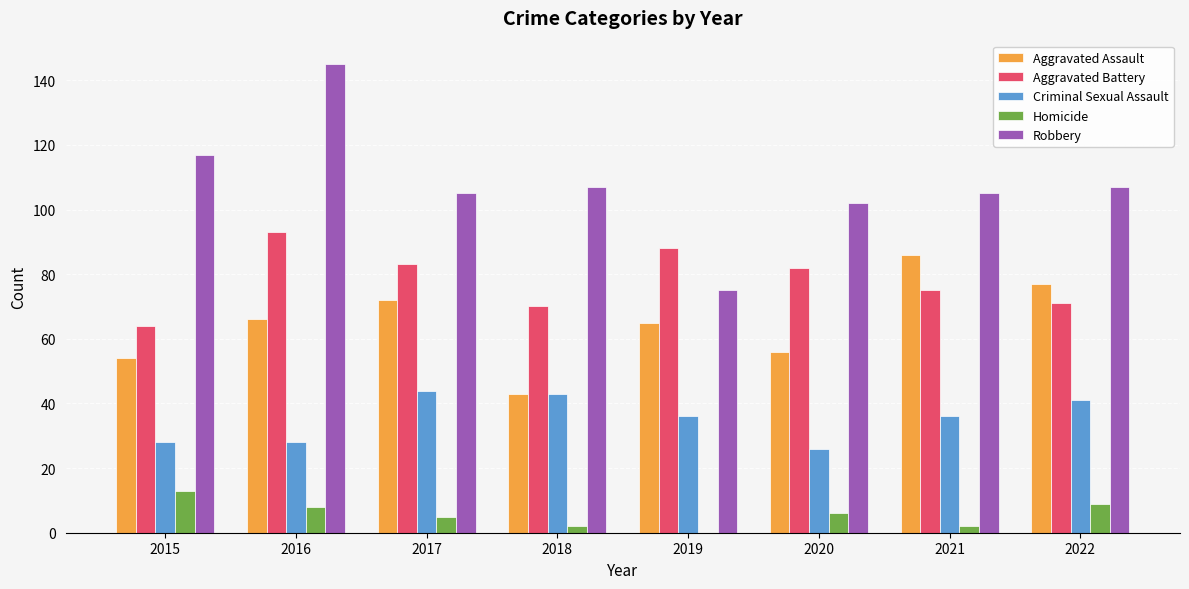

Reading left to right, extract all data points from this chart.

Aggravated Assault: 54	66	72	43	65	56	86	77
Aggravated Battery: 64	93	83	70	88	82	75	71
Criminal Sexual Assault: 28	28	44	43	36	26	36	41
Homicide: 13	8	5	2	0	6	2	9
Robbery: 117	145	105	107	75	102	105	107